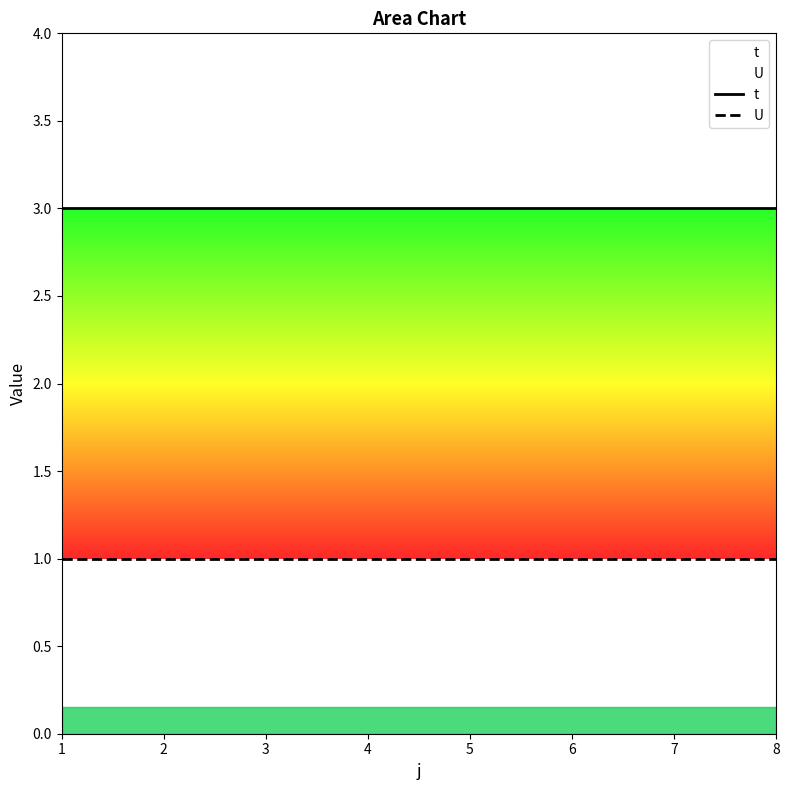

True or false: t and U cross at least once.

False